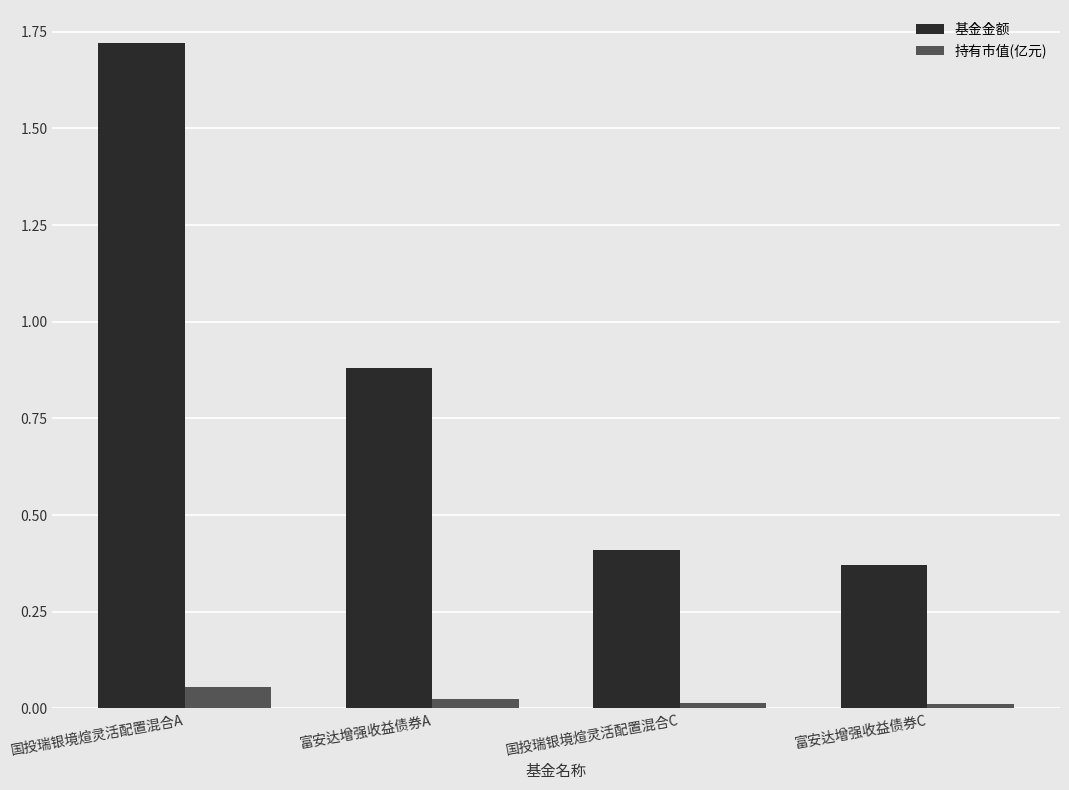

What is the label of the 1st bar from the left?

国投瑞银境煊灵活配置混合A